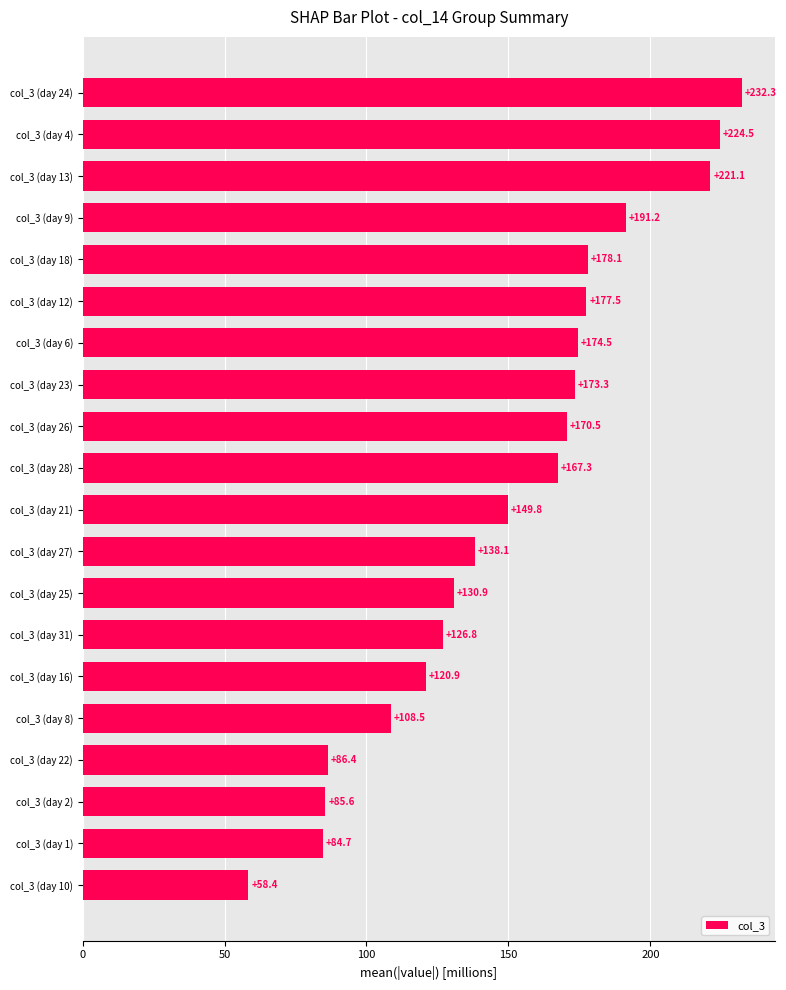

What is the maximum value shown in the chart?

232.3